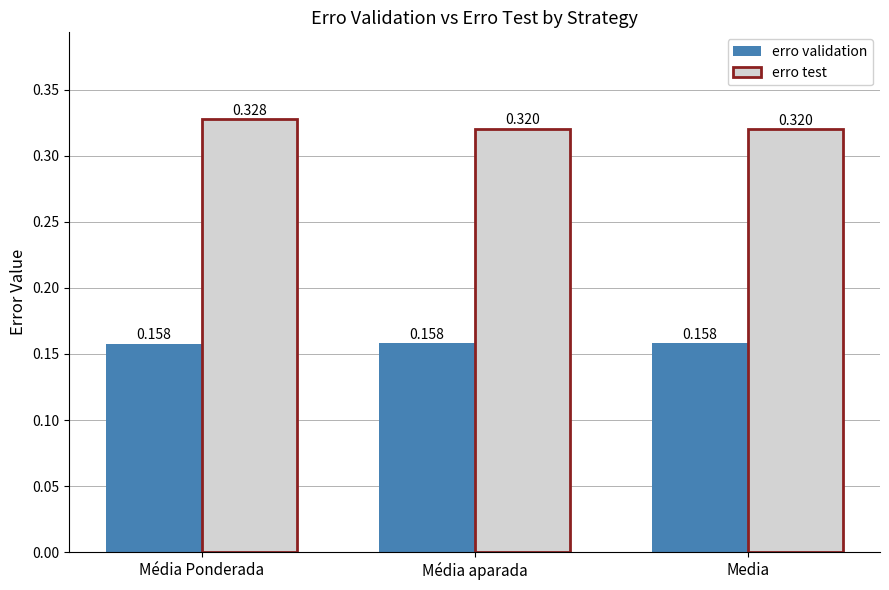

Does the chart contain any negative values?

No